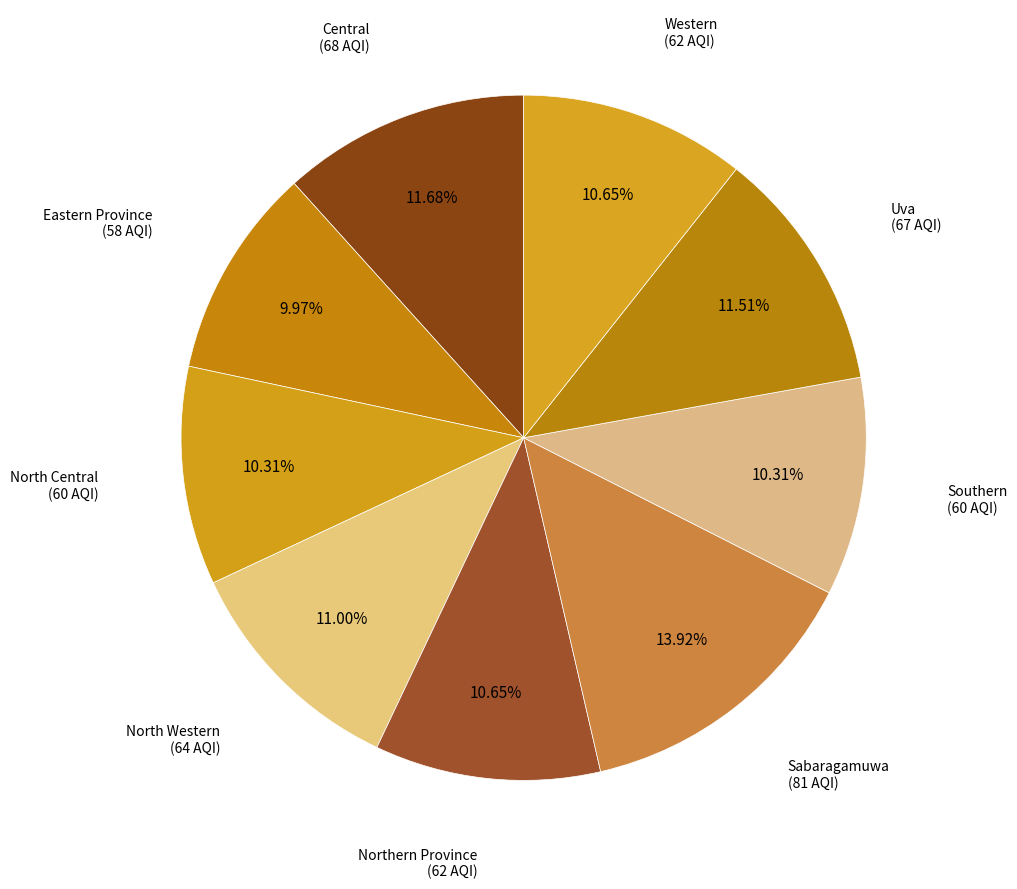

Rank the categories by value from highest to lowest.

Sabaragamuwa, Central, Uva, North Western, Northern Province, Western, North Central, Southern, Eastern Province